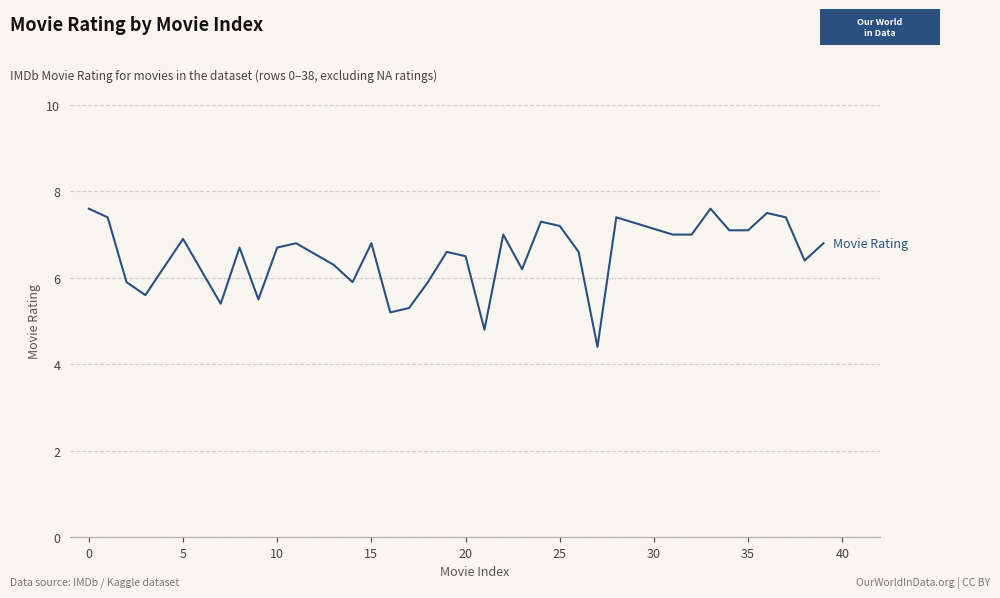

What is the maximum value shown in the chart?

7.6